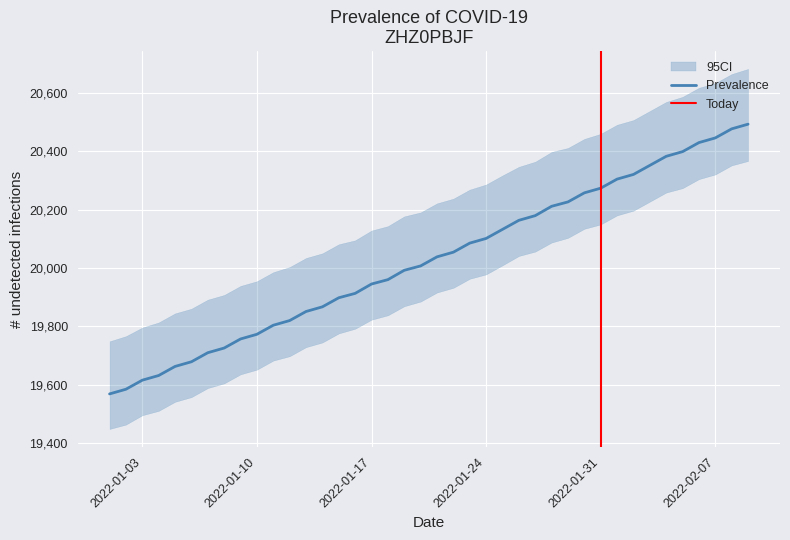

Where does the data first go above 20038?

2022-01-22